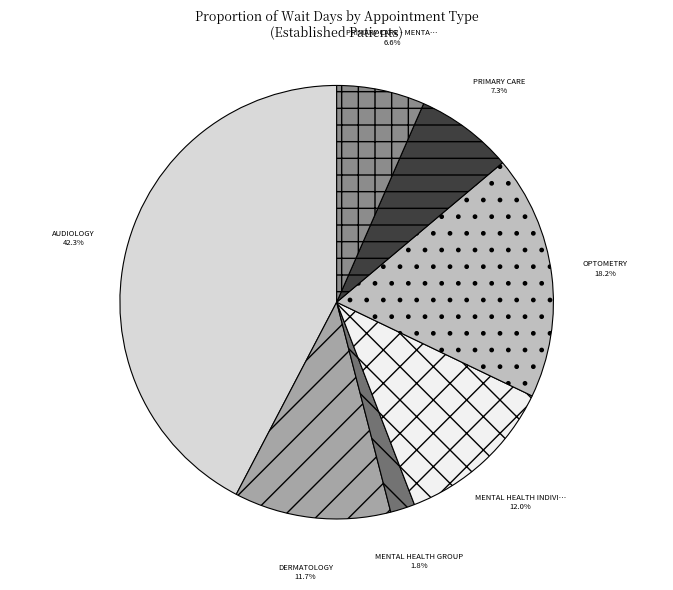

Is there any slice that represents more than half of the pie?

No